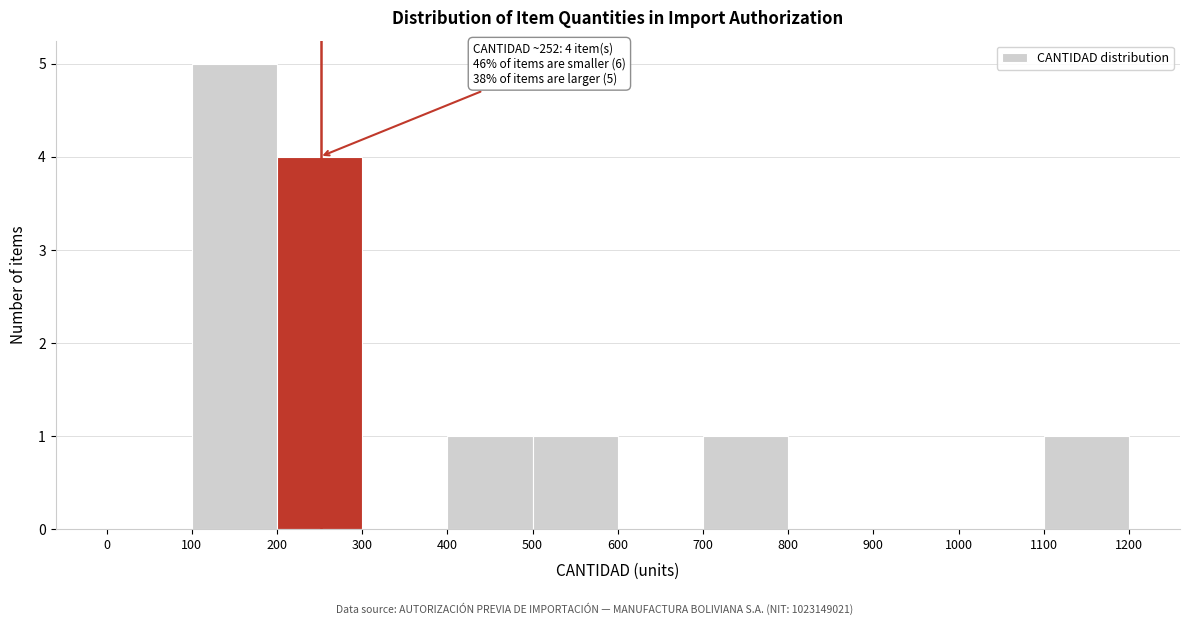

Over which range of the x-axis is the bar tallest?

100 to 200